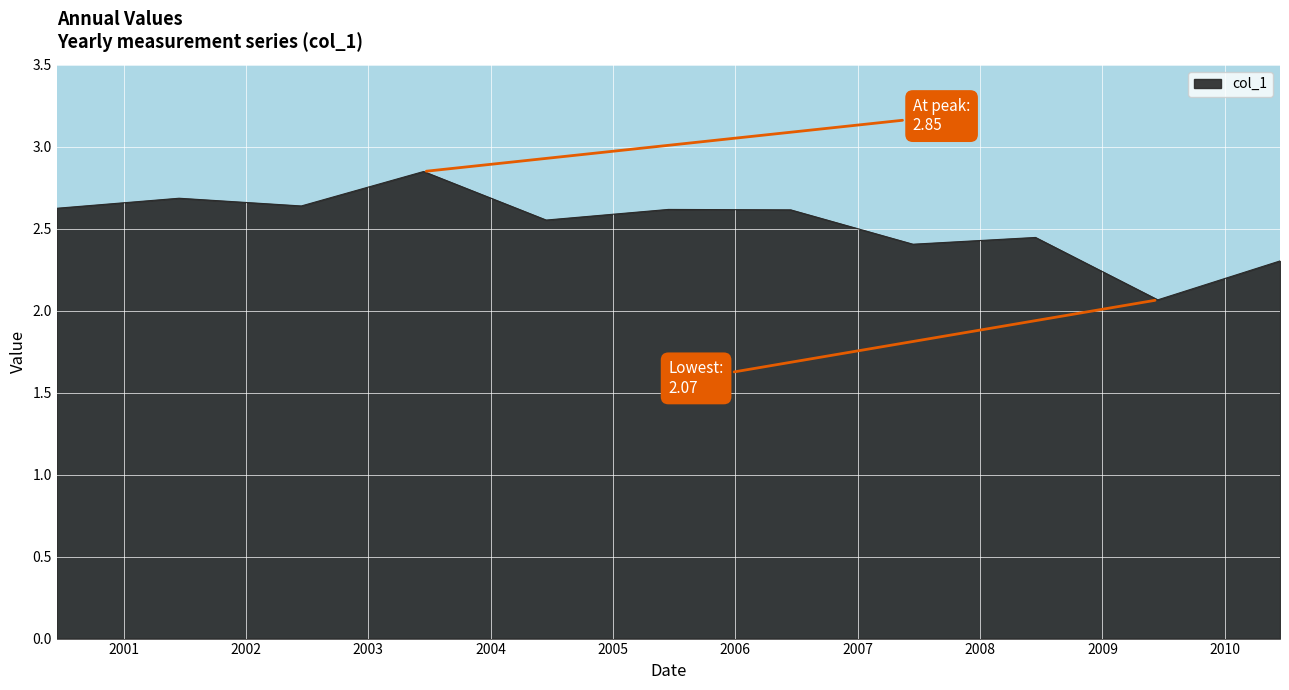

What is the minimum value shown in the chart?

2.1